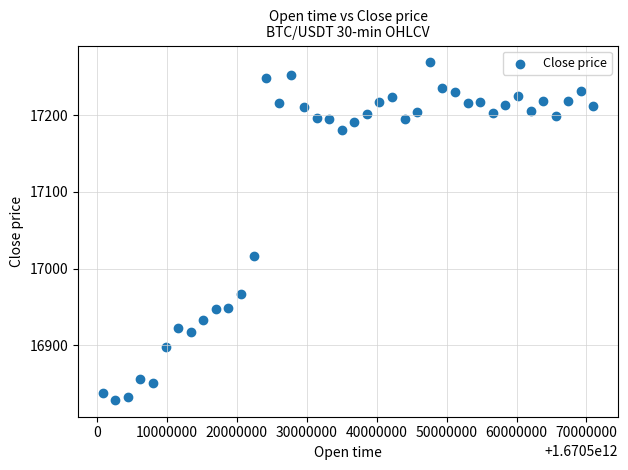

What Y value in the scatter plot is closest to 17048?

17016.5